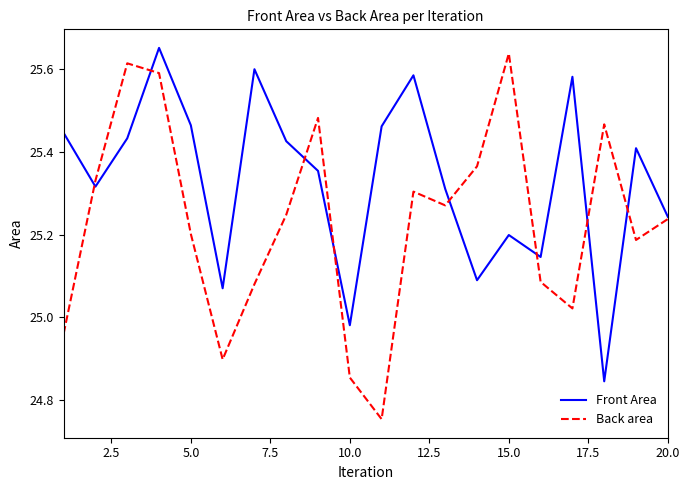

In Back area, how many points are higher than both neighbors (excluding endpoints)?

5